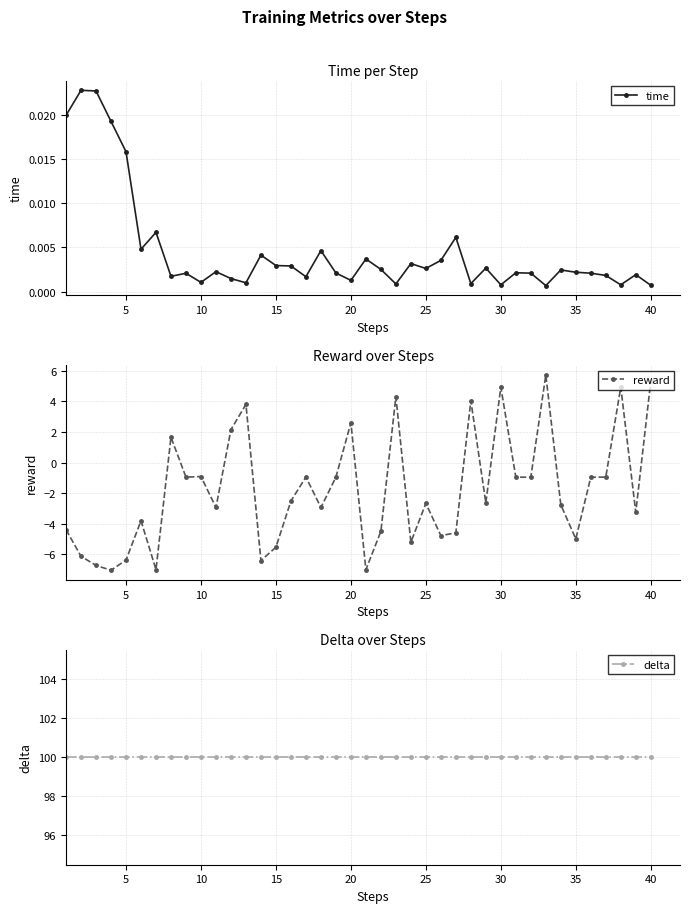

Which series has the largest total across all categories?

delta